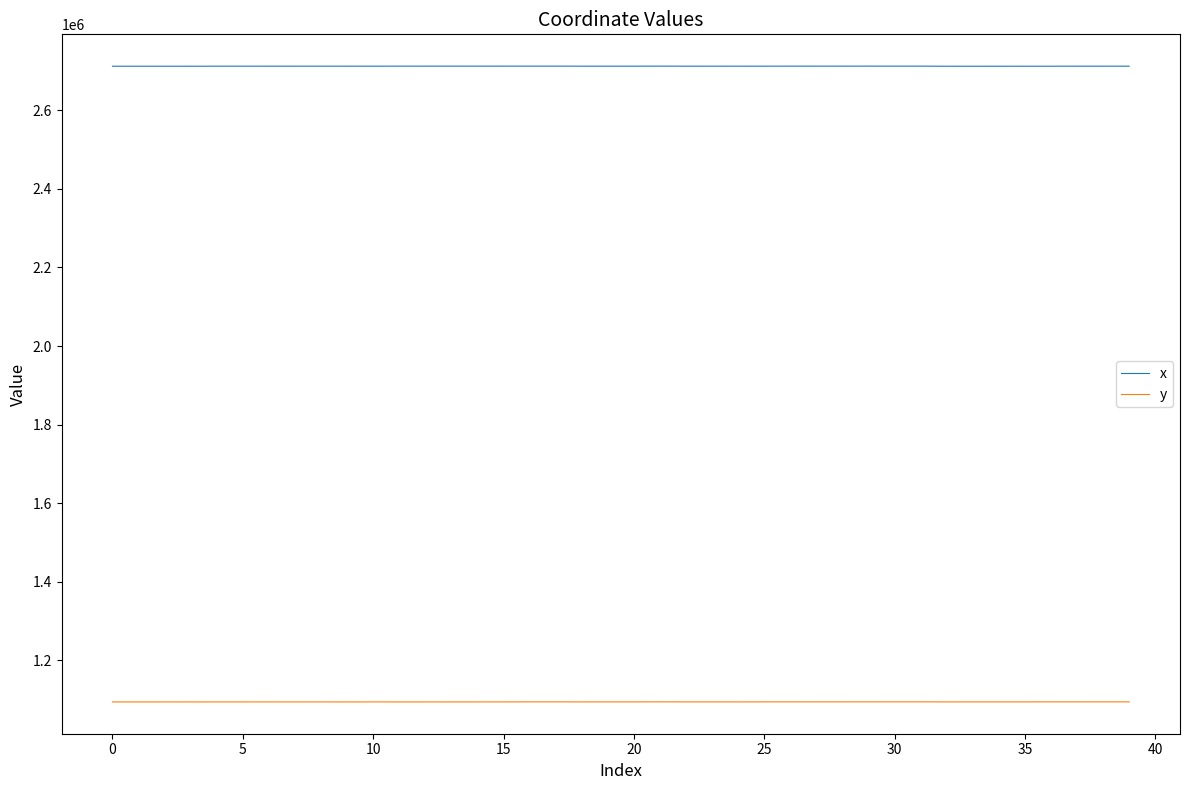

True or false: y and x intersect in this chart.

False